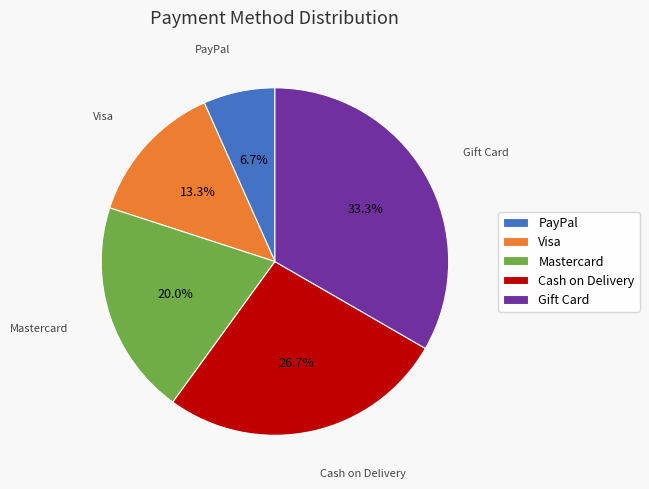

Which slice is the smallest?

PayPal